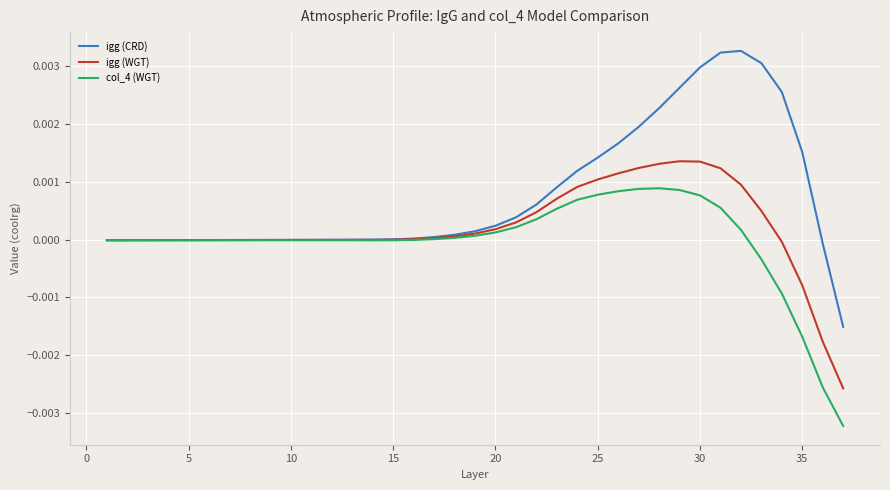

Which series has the widest spread of values?

igg (CRD)